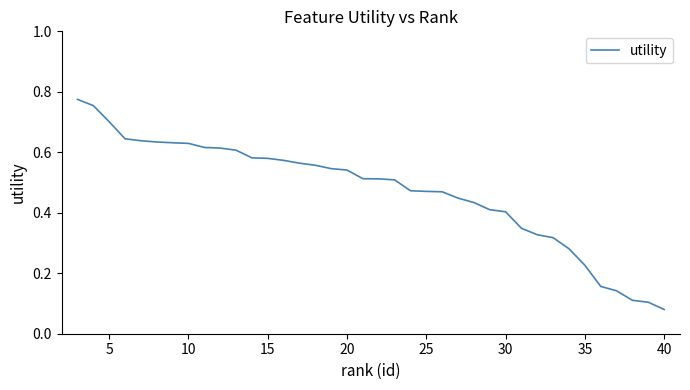

How many lines are shown in the chart?

1